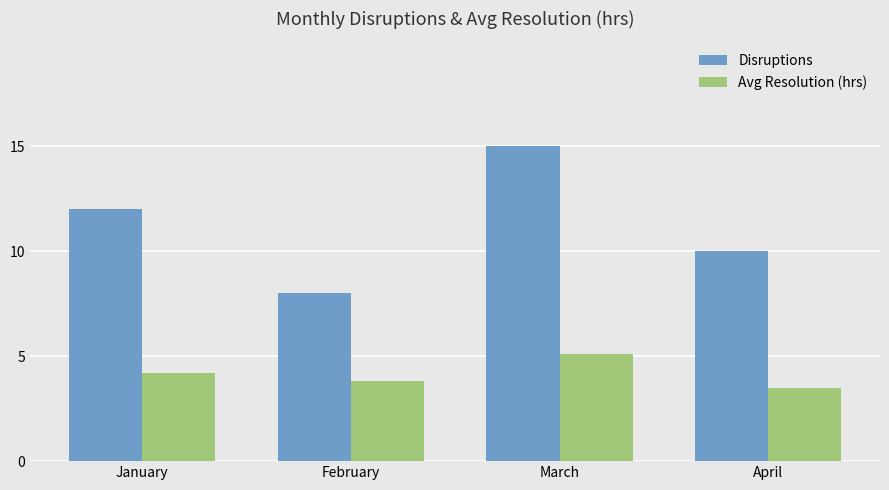

List the labels in order of Avg Resolution (hrs) value, smallest first.

April, February, January, March